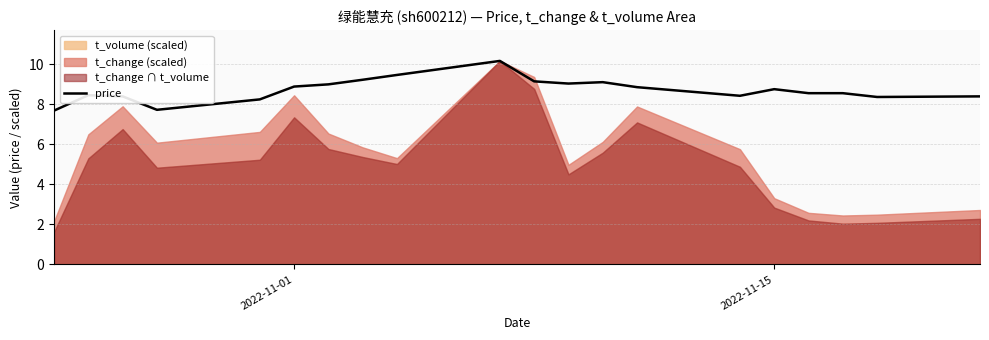

What is the lowest value of the price series?

7.7